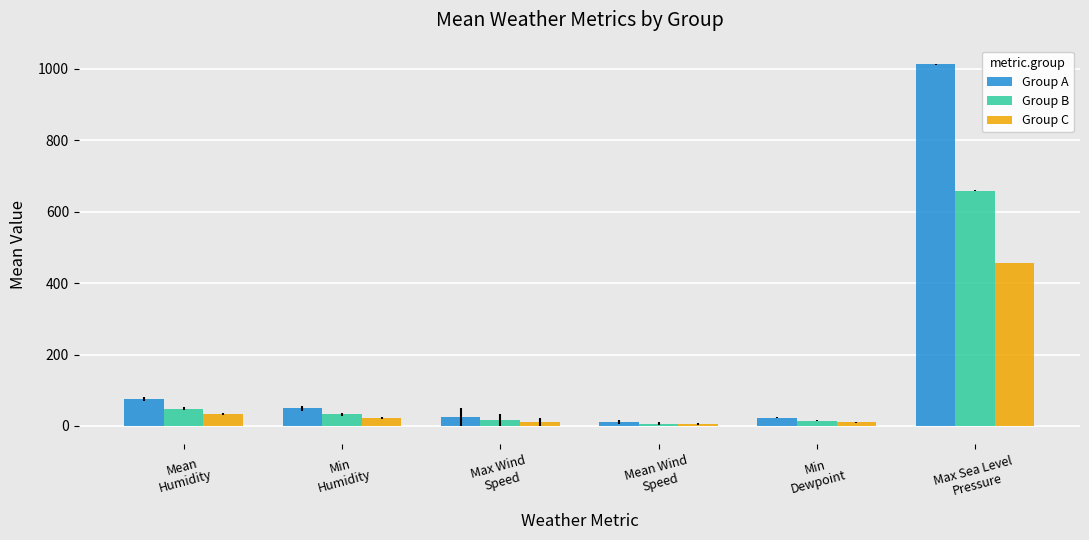

What is the approximate value of Group B at Min
Humidity?

32.1